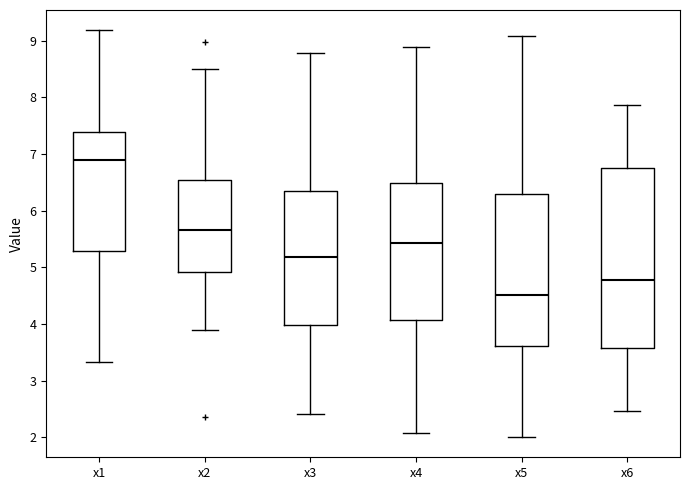

Which box is the tallest, from its lower edge to its upper edge?

x6